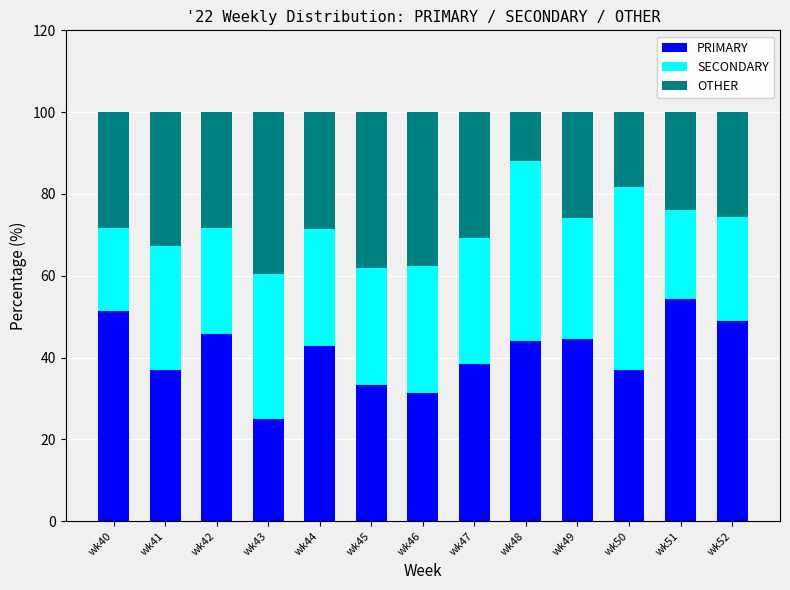

Which category has the lowest value in the PRIMARY series?

wk43